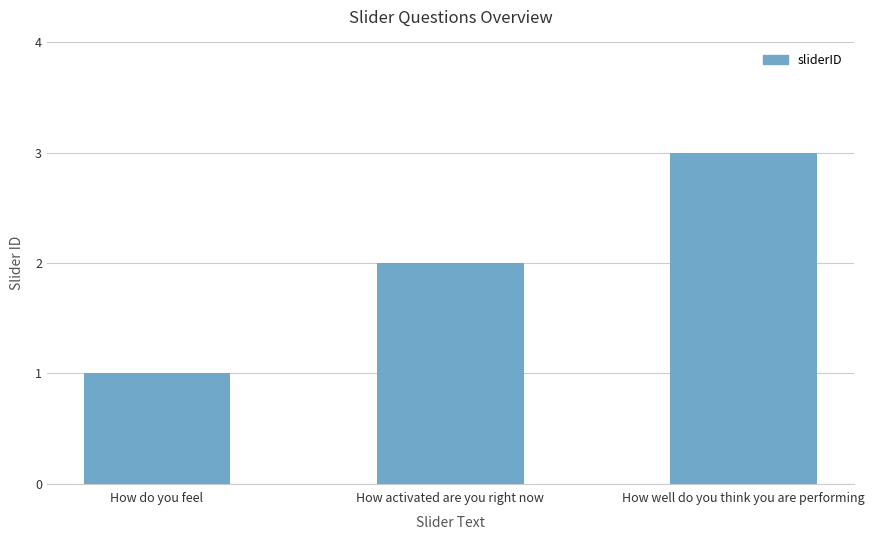

What position from the right is How activated are you right now?

2